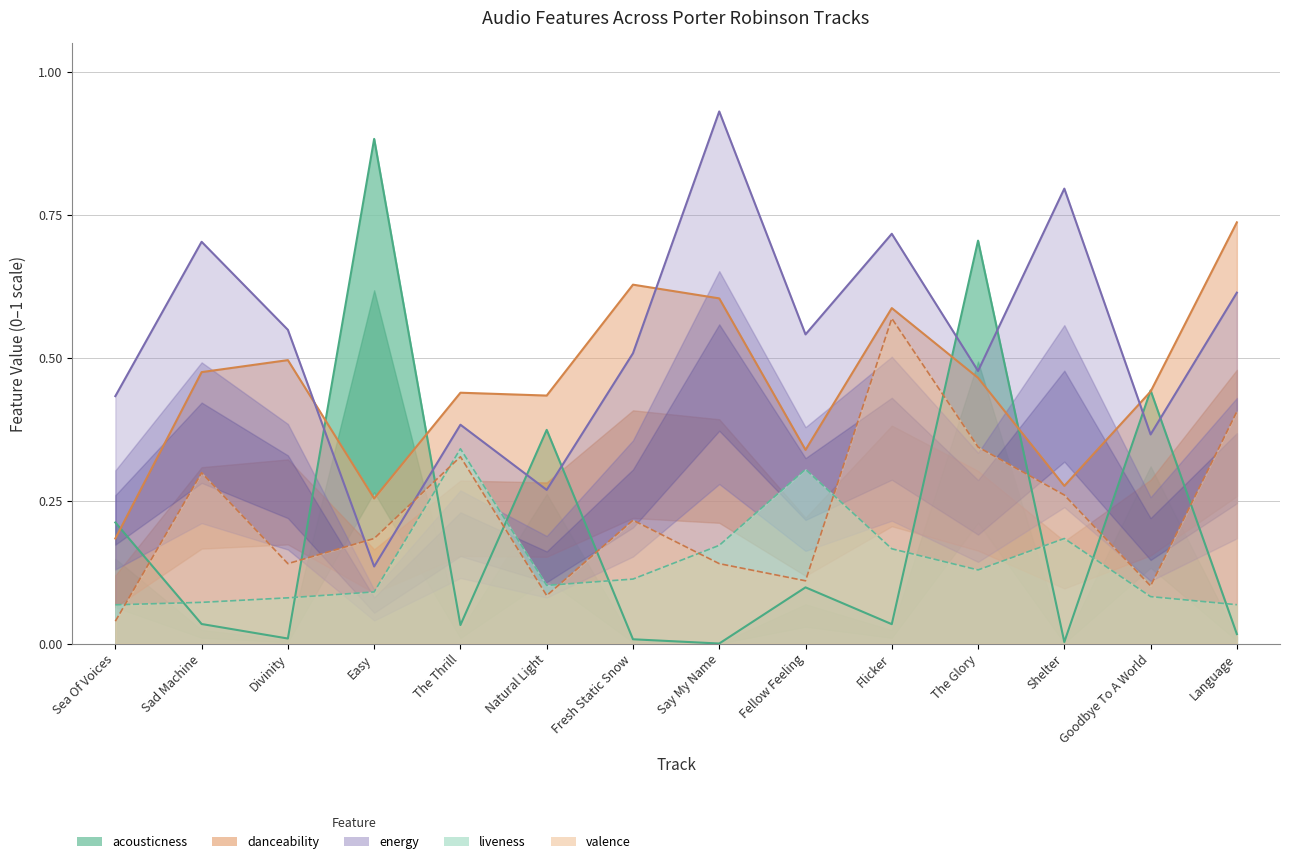

Is it true that danceability equals 0.4 at Shelter?

False